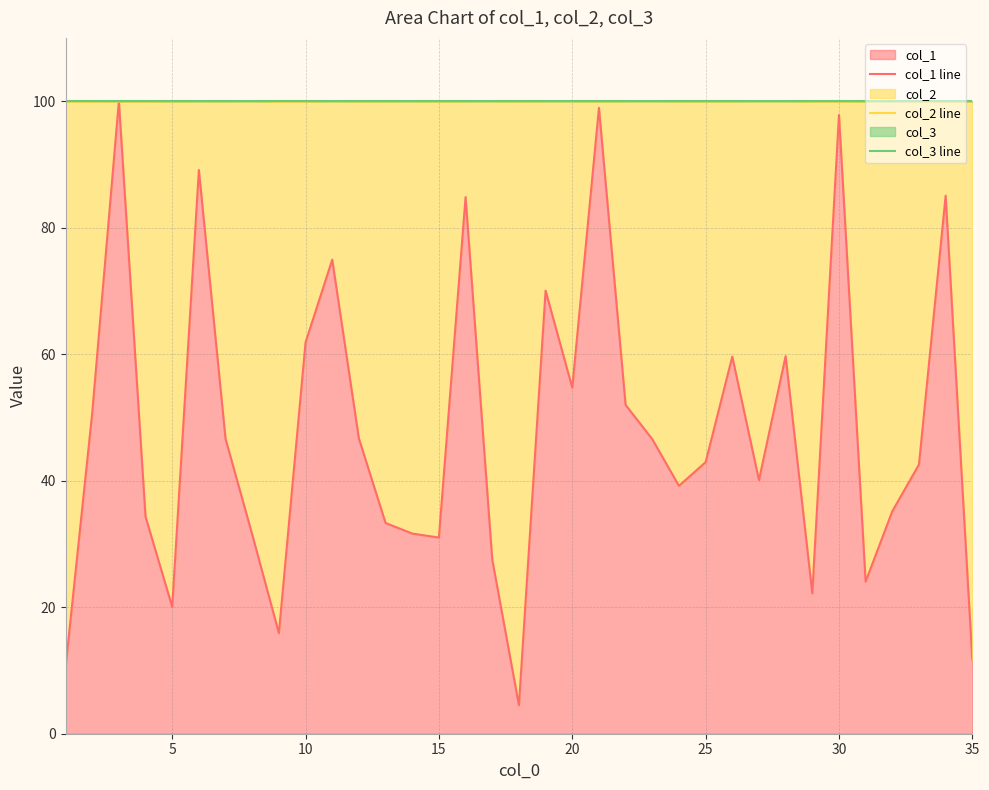

How many interior local valleys does the col_1 line series have?

9